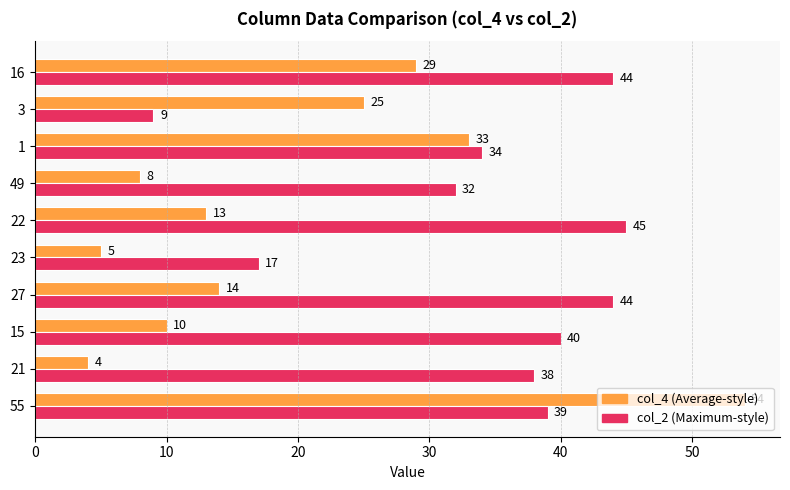

What is the minimum value shown in the chart?

4